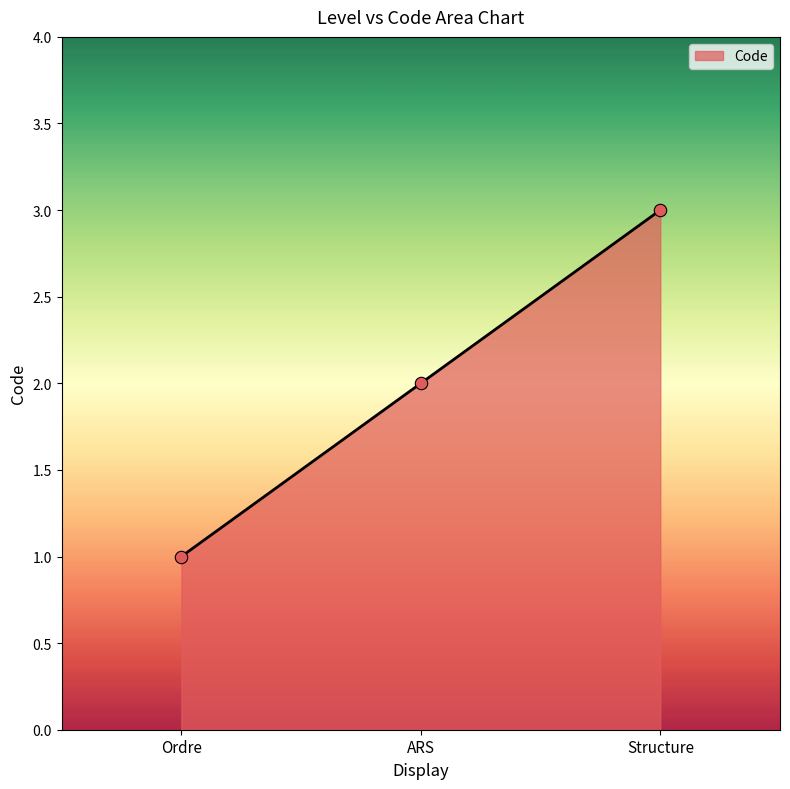

What is the ratio of the value at Ordre to the value at ARS?

0.5